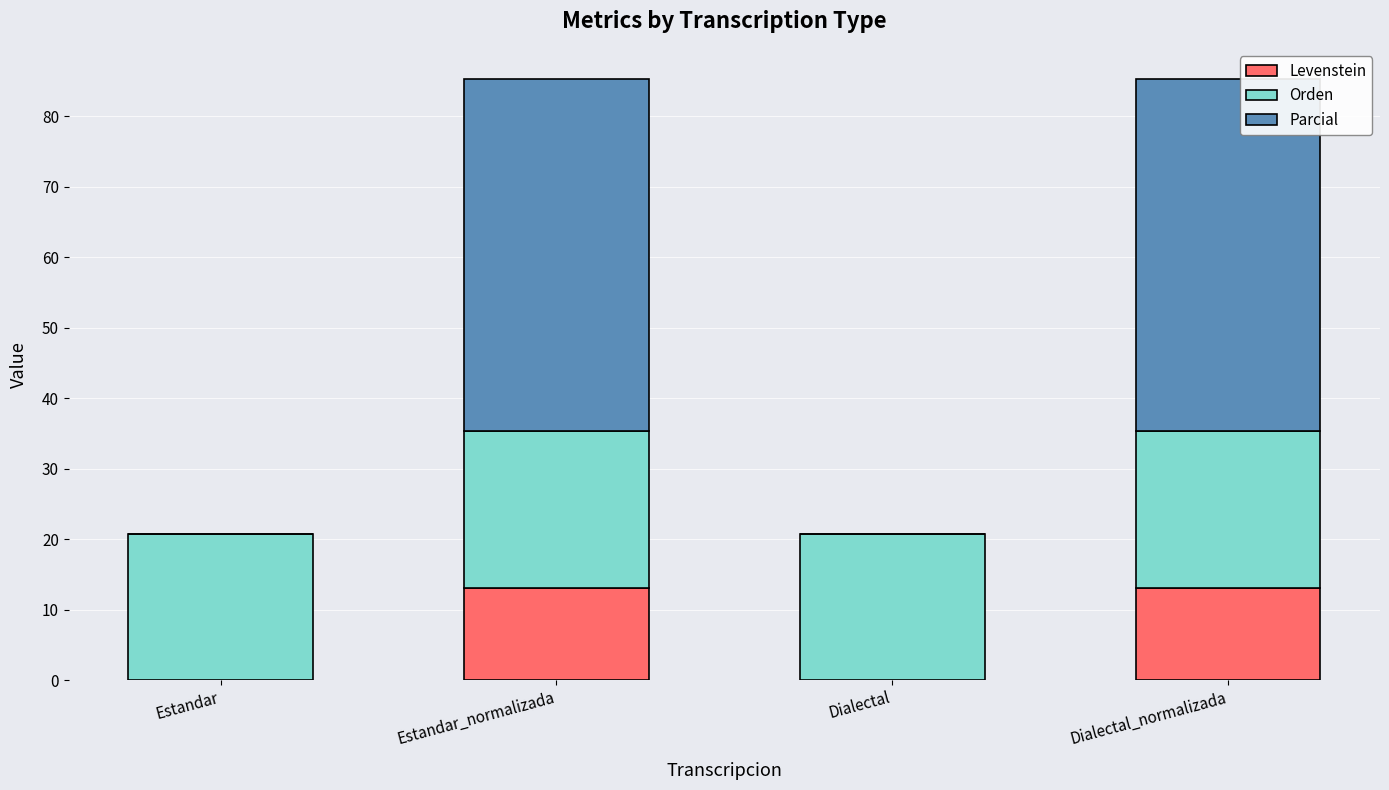

What is the total value across all series at Dialectal?

20.7